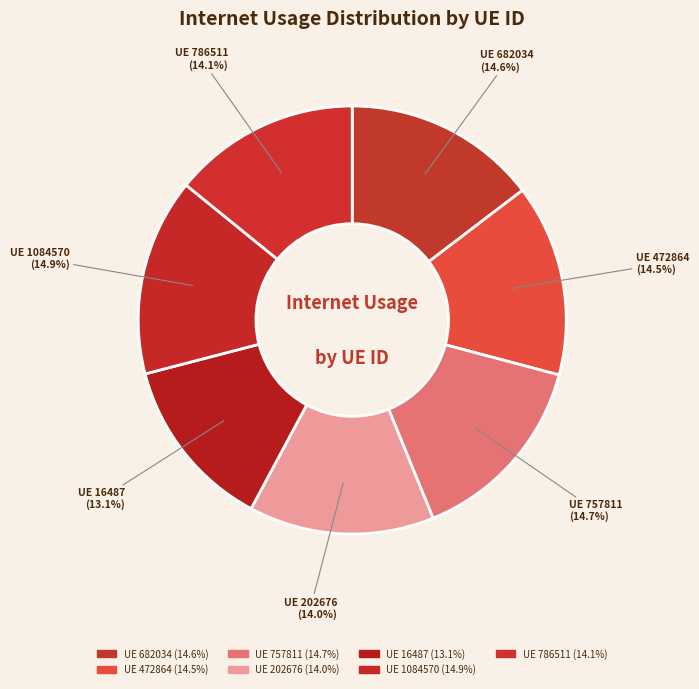

Which slice is the smallest?

16487